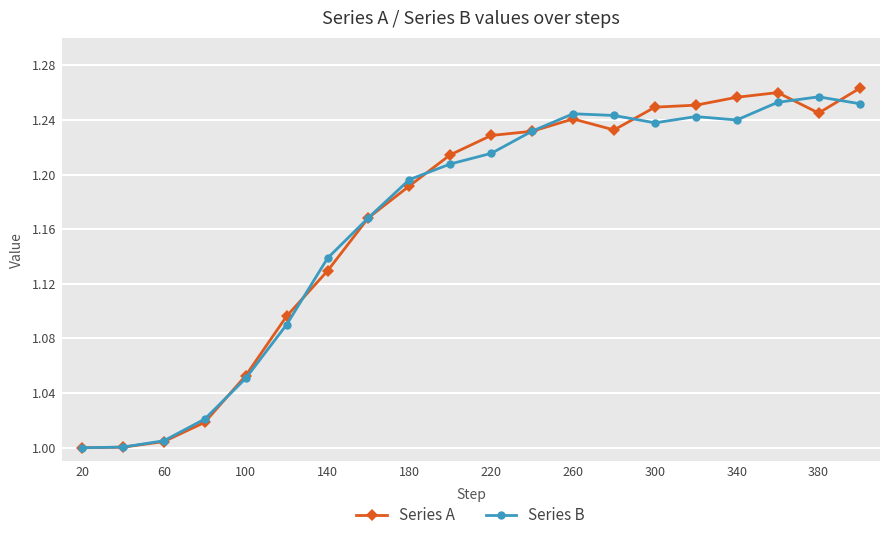

Does the chart have visible grid lines?

Yes